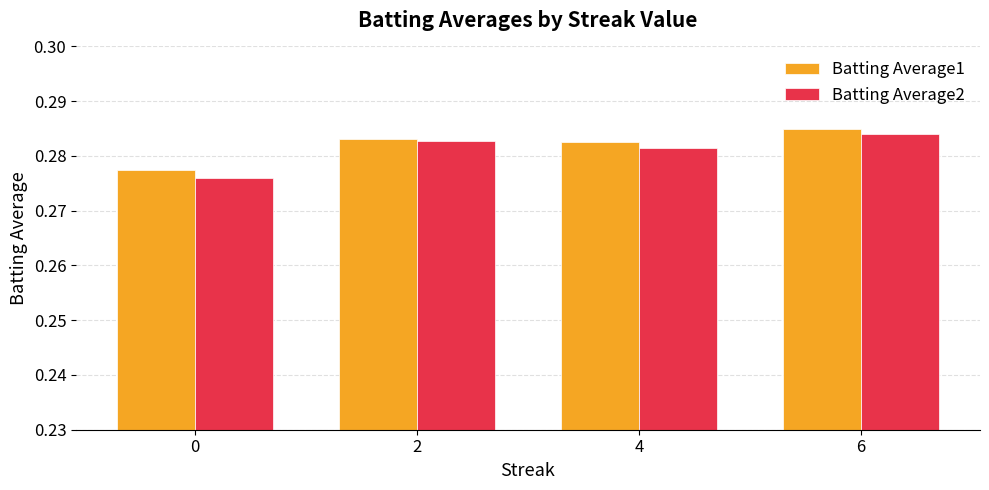

The value of Batting Average2 at 4 is 0.2. True or false?

False